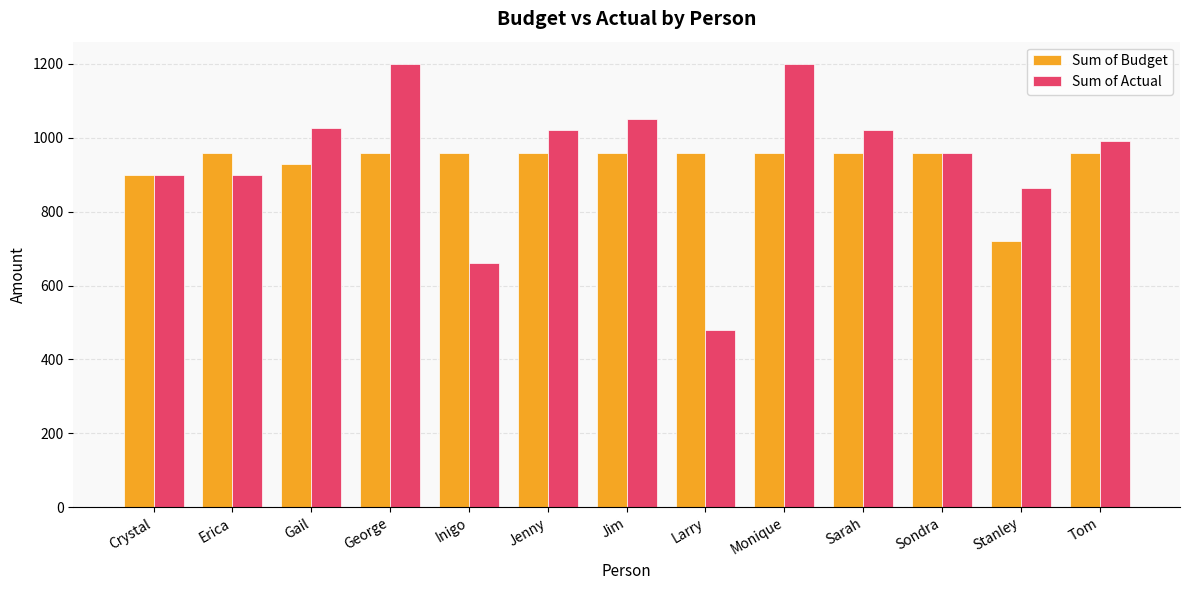

What is the total value across all series at Larry?

1440